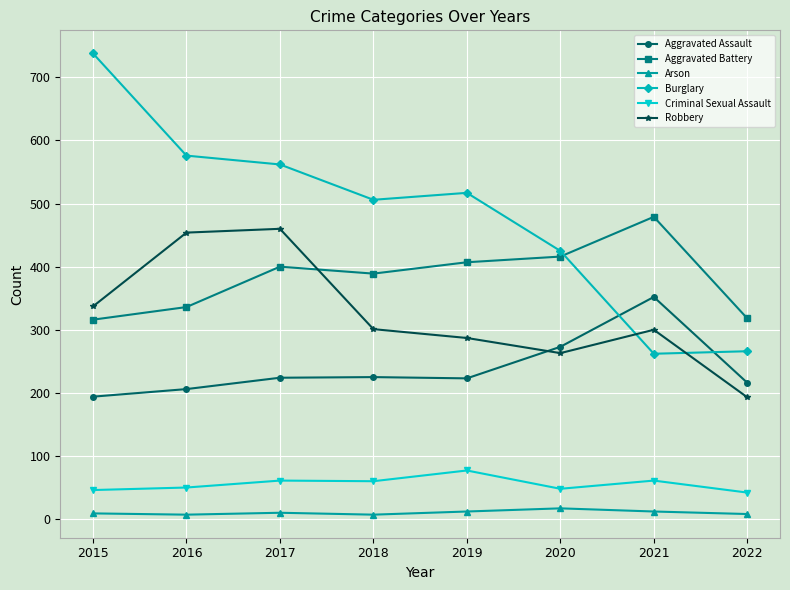

How many lines are shown in the chart?

6